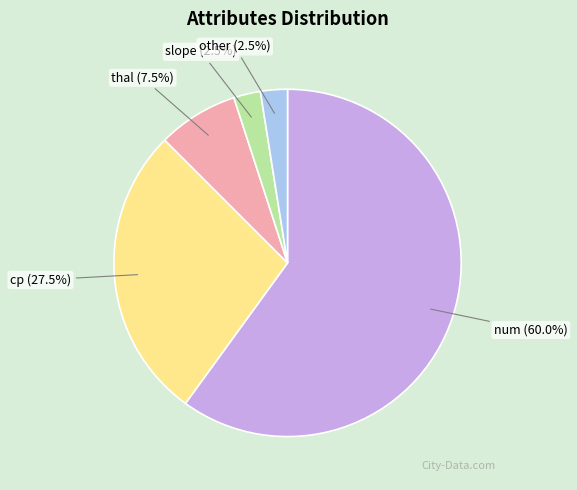

Between thal and cp, which is larger?

cp